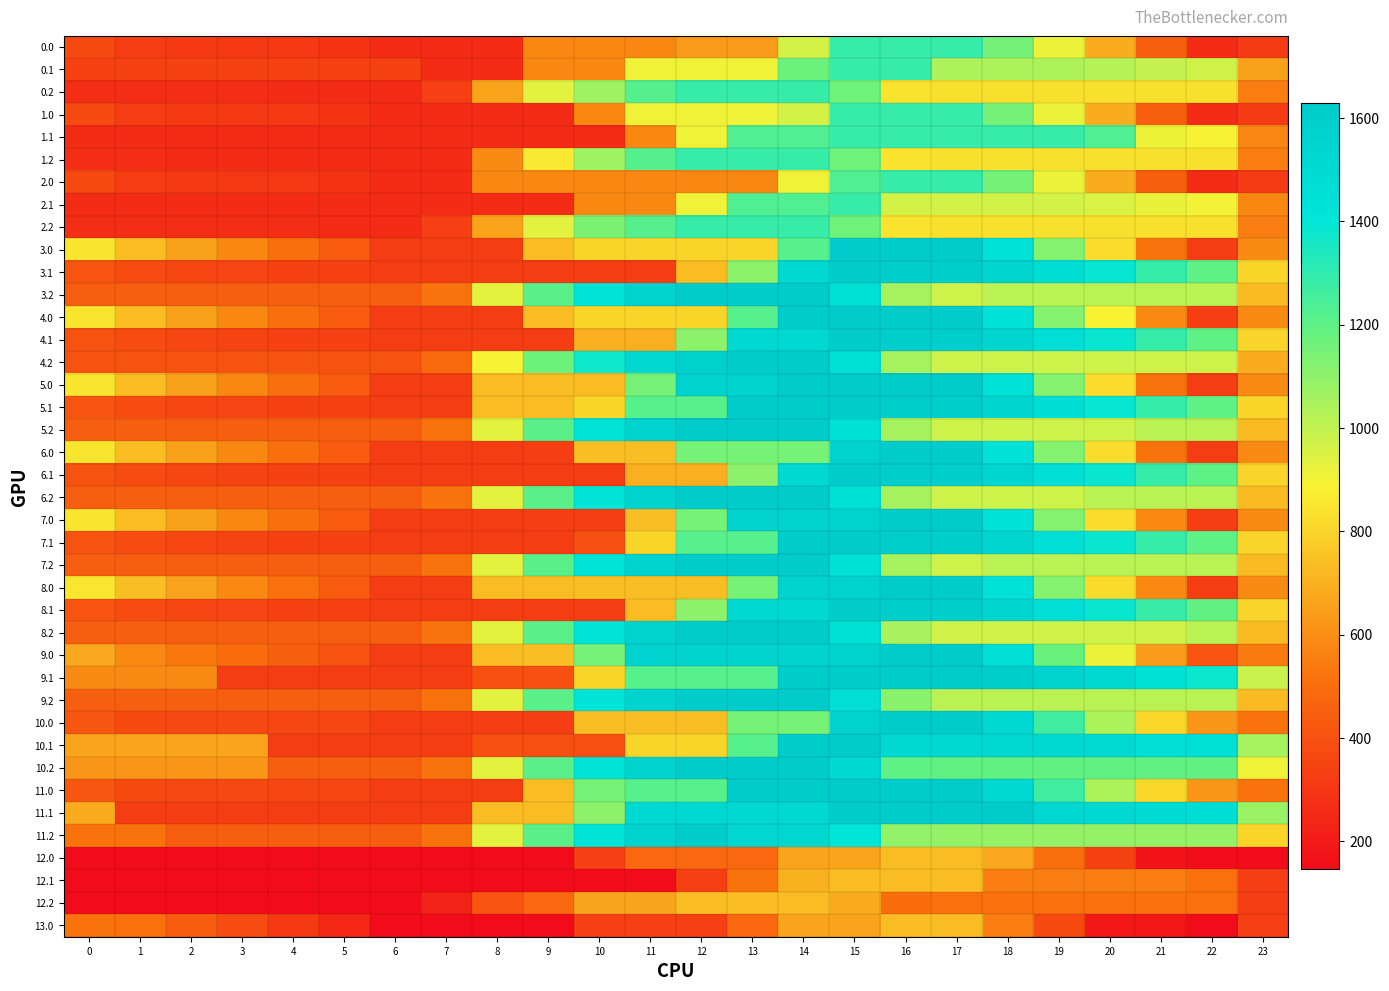

What is the difference between the highest and lowest values at 18?

1119.3